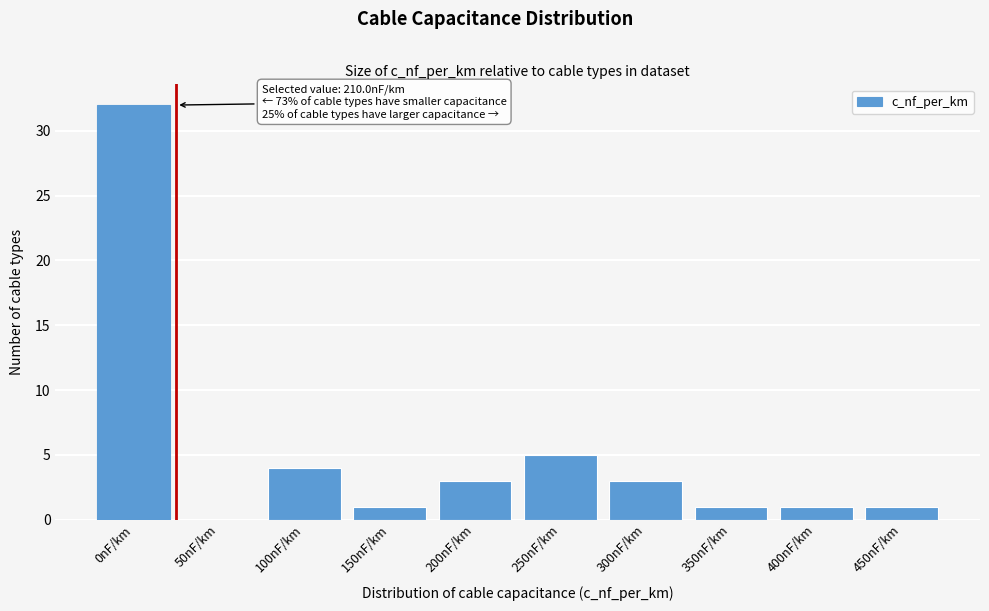

Reading left to right, what are all the values shown in this chart?

0nF/km=32	50nF/km=0	100nF/km=4	150nF/km=1	200nF/km=3	250nF/km=5	300nF/km=3	350nF/km=1	400nF/km=1	450nF/km=1